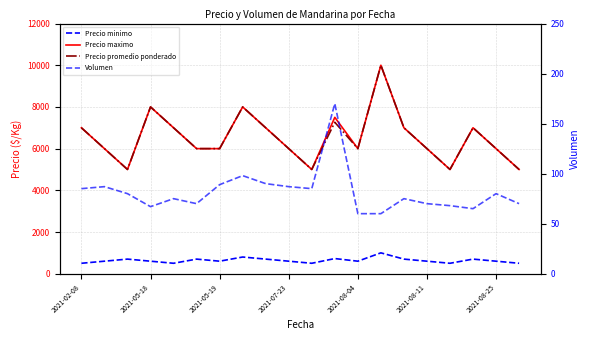

What is the average value of the Precio promedio ponderado series?

6513